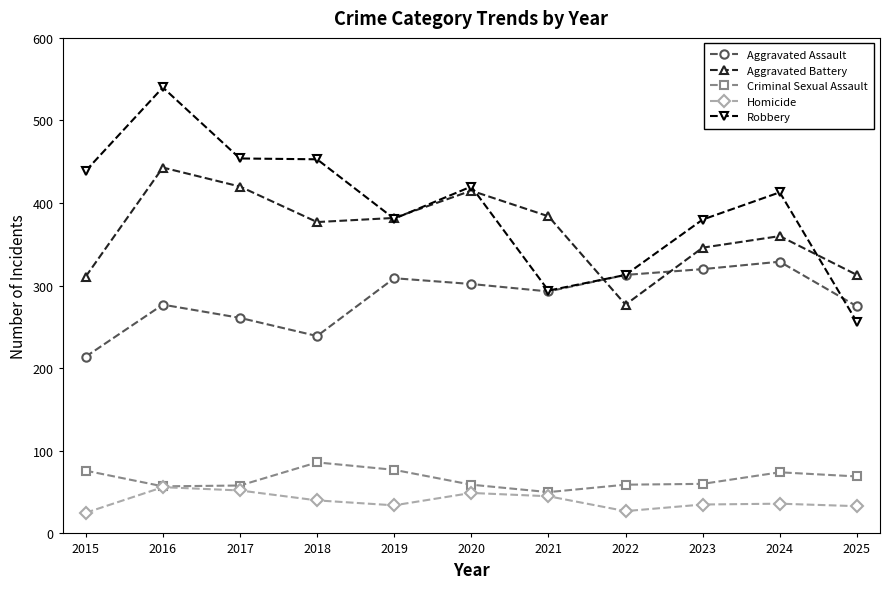

True or false: Homicide and Aggravated Battery cross at least once.

False